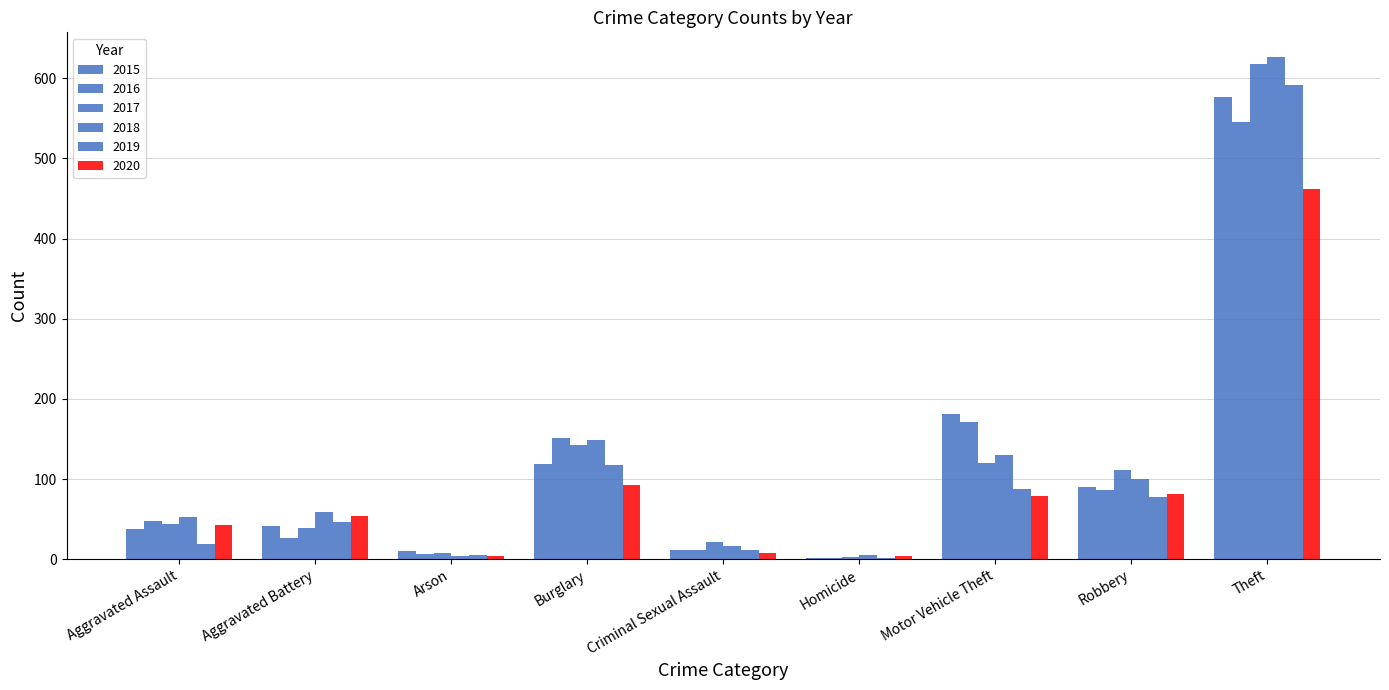

How many series are shown in this chart?

6